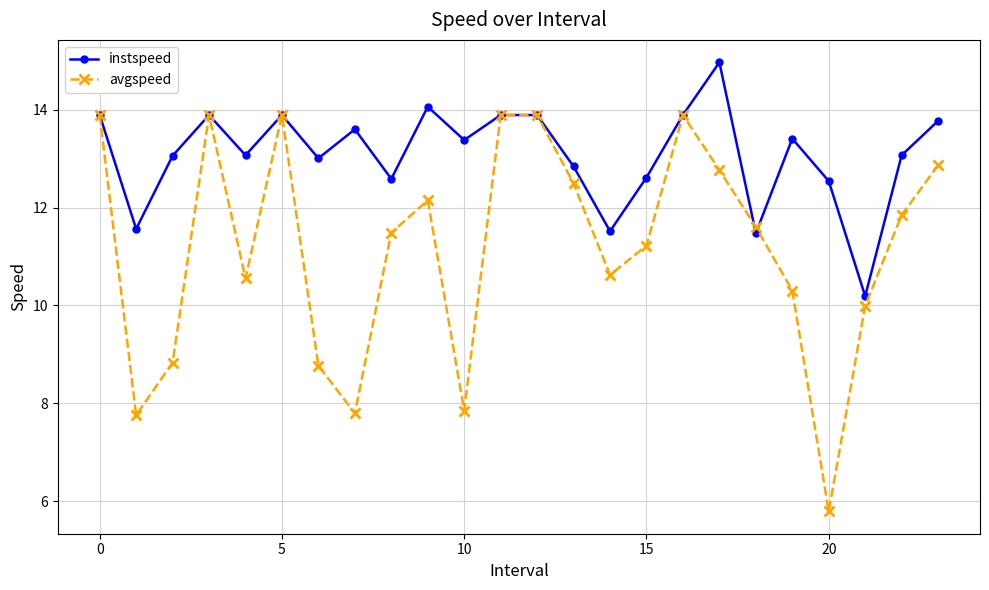

Does the chart have visible grid lines?

Yes